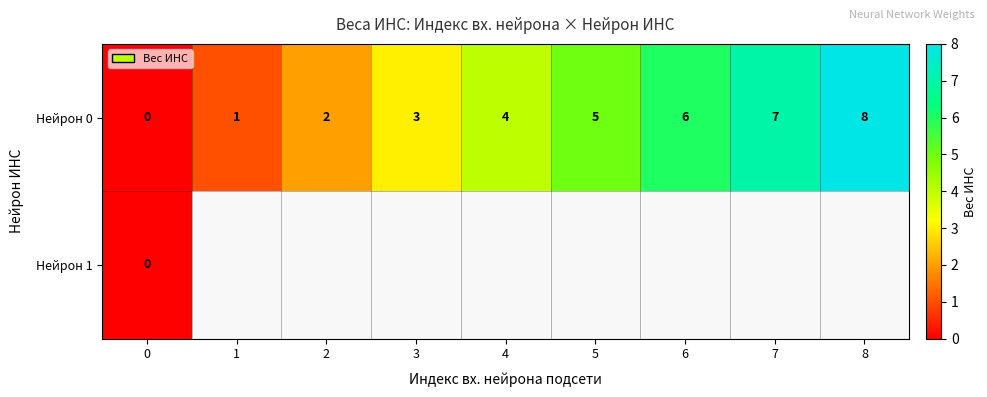

What is the sum of all Нейрон 0 values?

36